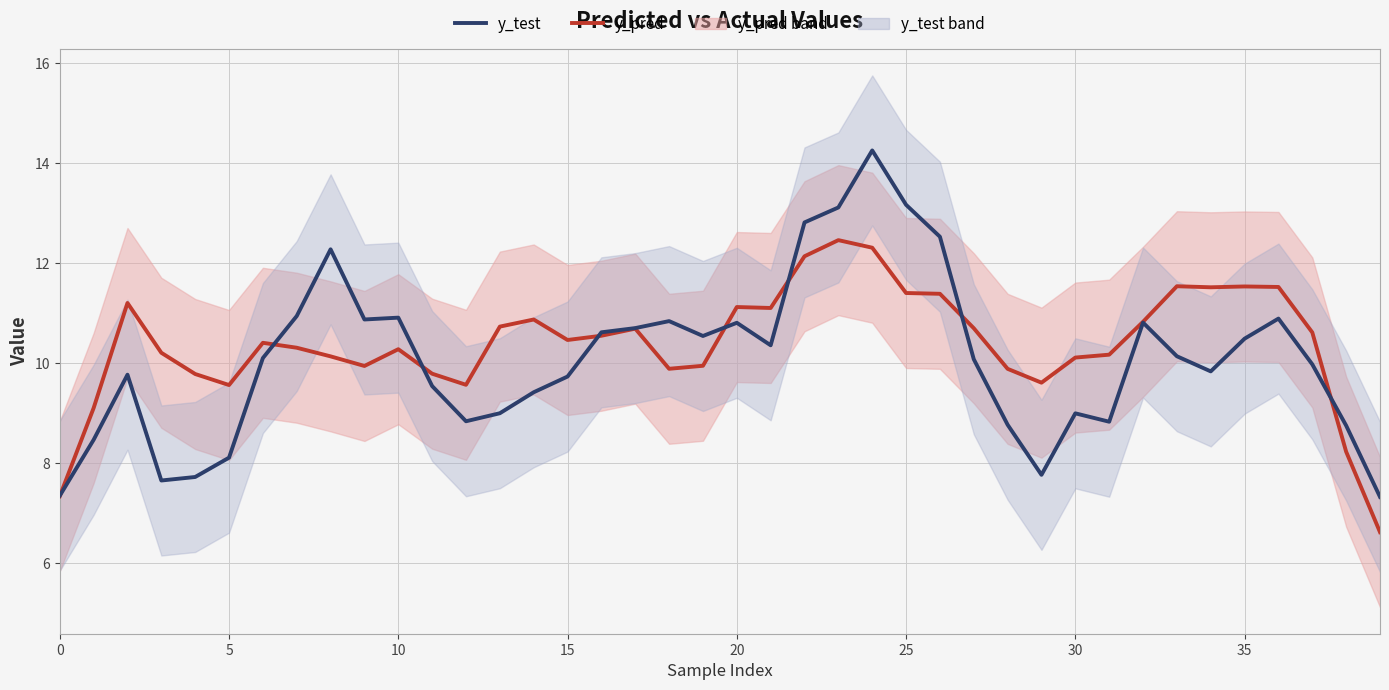

The y_pred series shows 2.1 at 5. True or false?

False